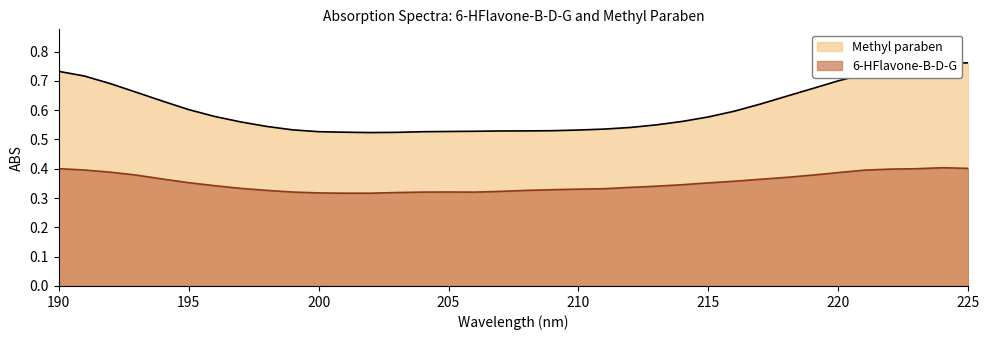

At how many categories does at least one series exceed 0?

36